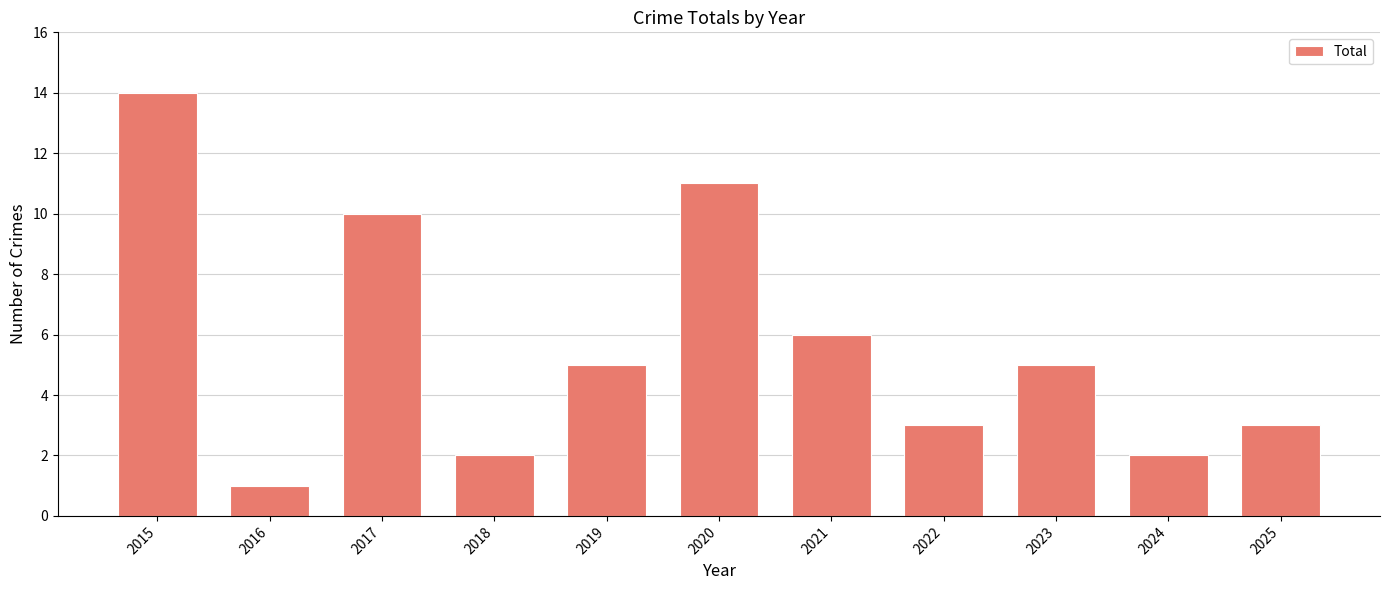

True or false: the data shows 3 at 2019.

False